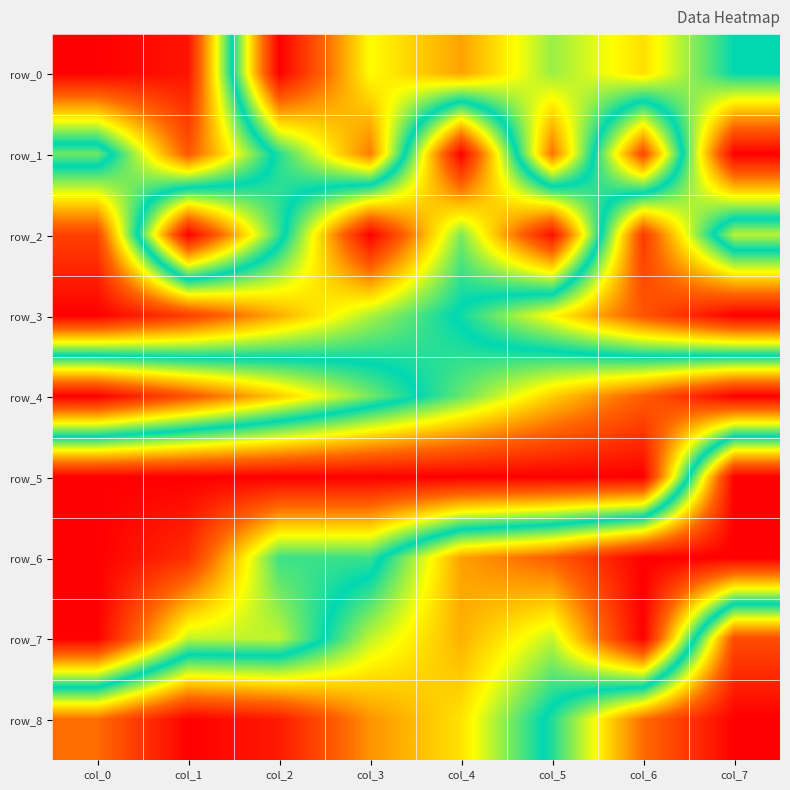

What is the sum of all row_4 values?

4.0